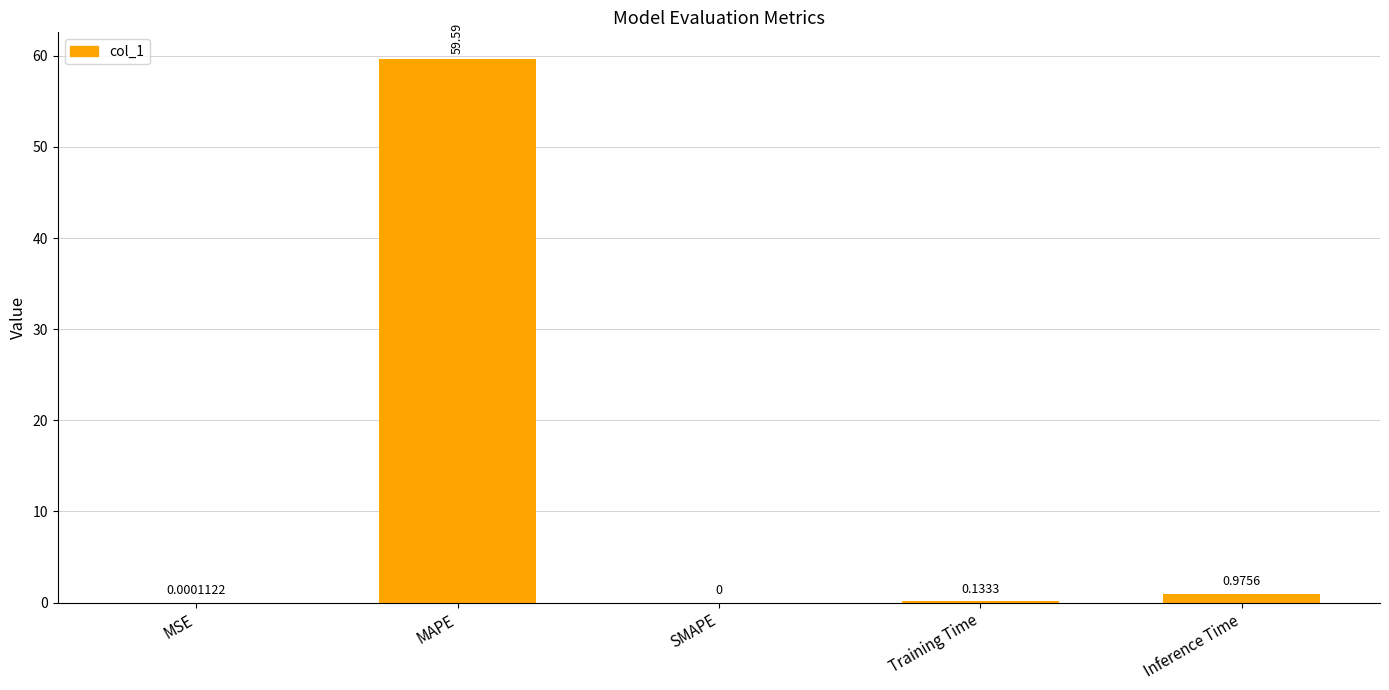

Count the number of values greater than 0.

4